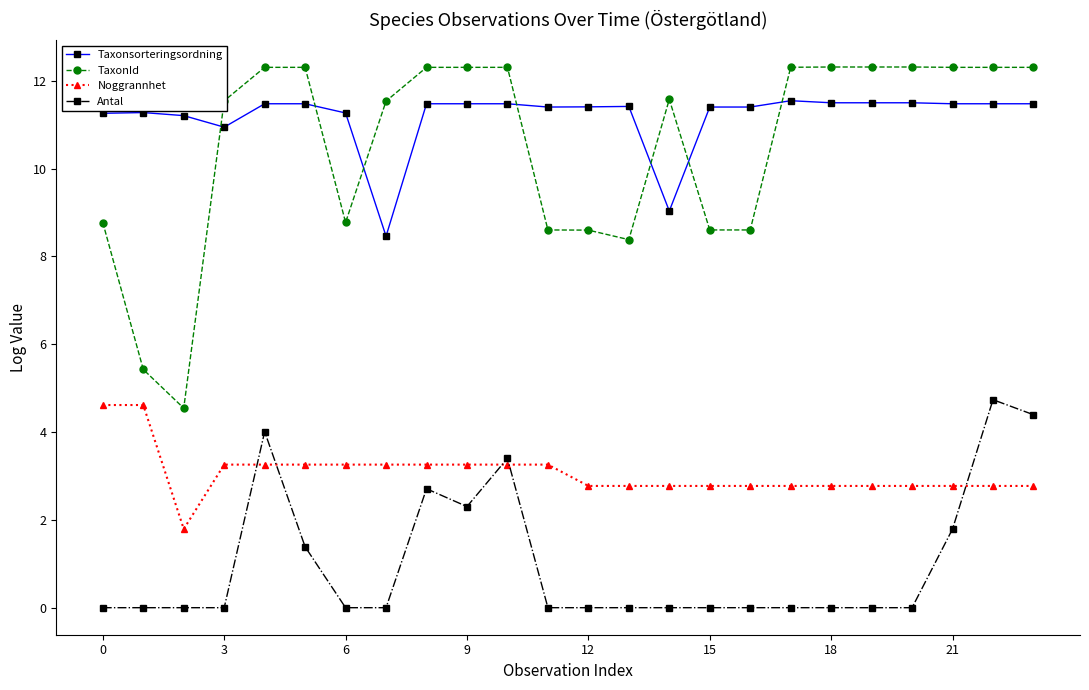

Which series has the widest spread of values?

TaxonId